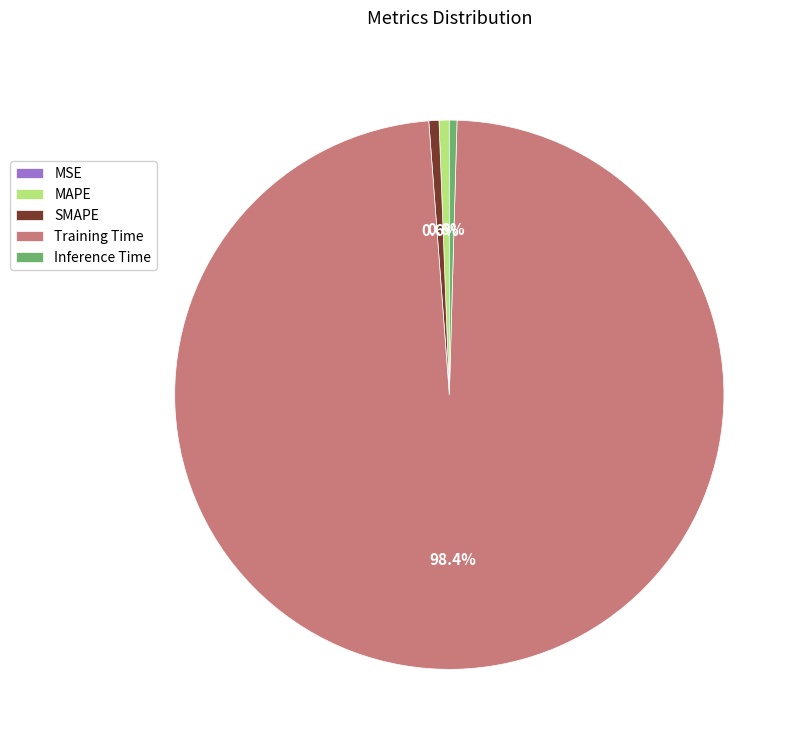

Does Training Time account for over 50% of the chart?

Yes